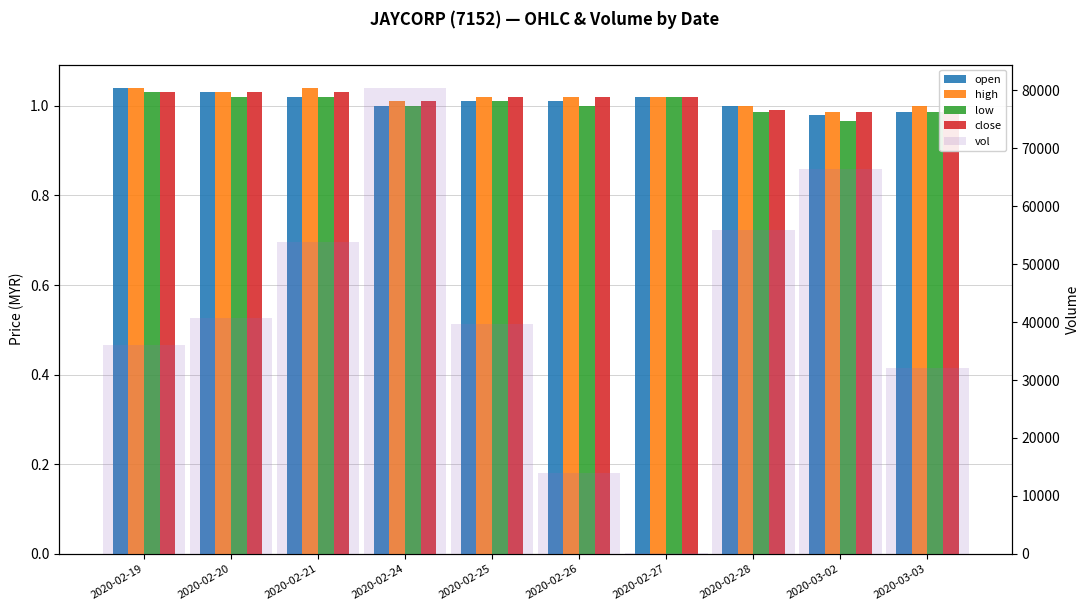

What is the difference between the low values at 2020-02-21 and 2020-03-02?

0.1